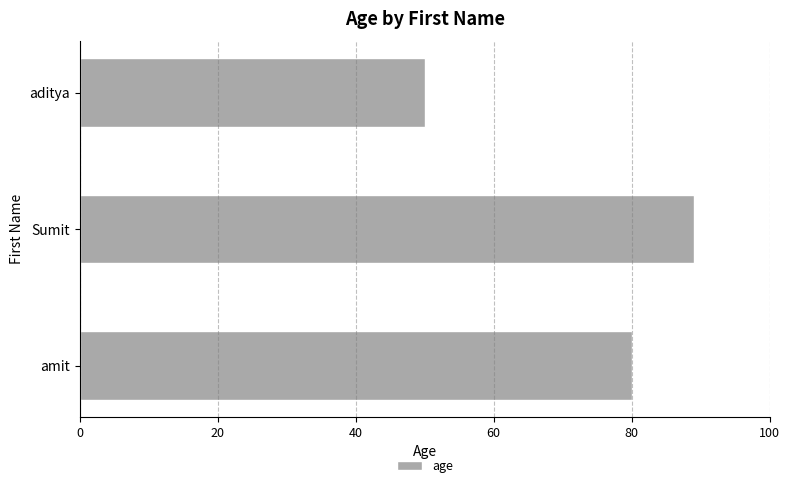

Rank the categories by value from highest to lowest.

Sumit, amit, aditya